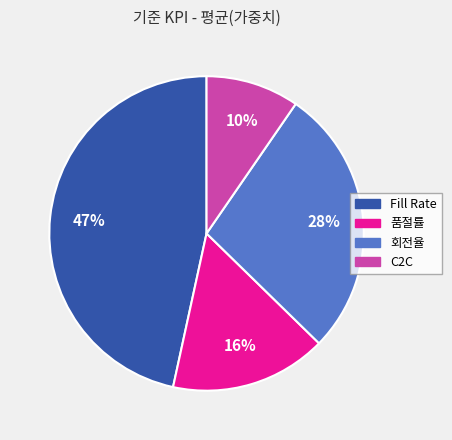

Which slice is the smallest?

C2C